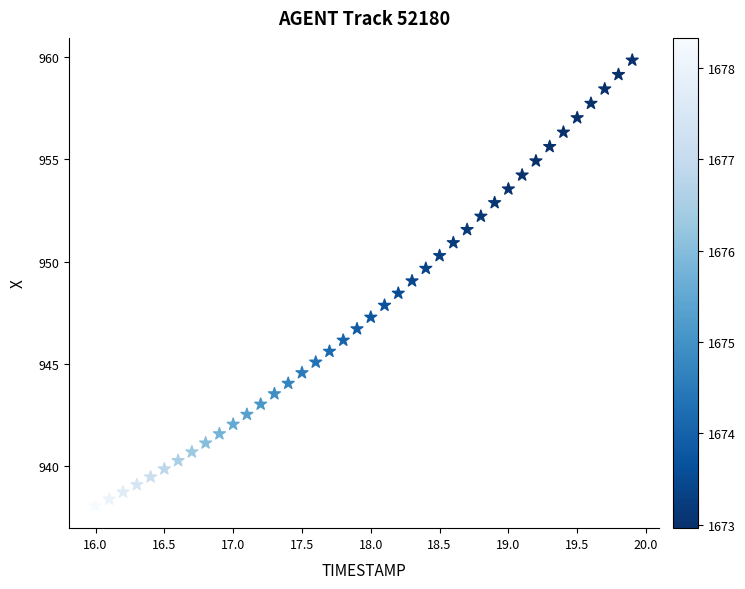

What is the range of X values (max minus min)?

3.9